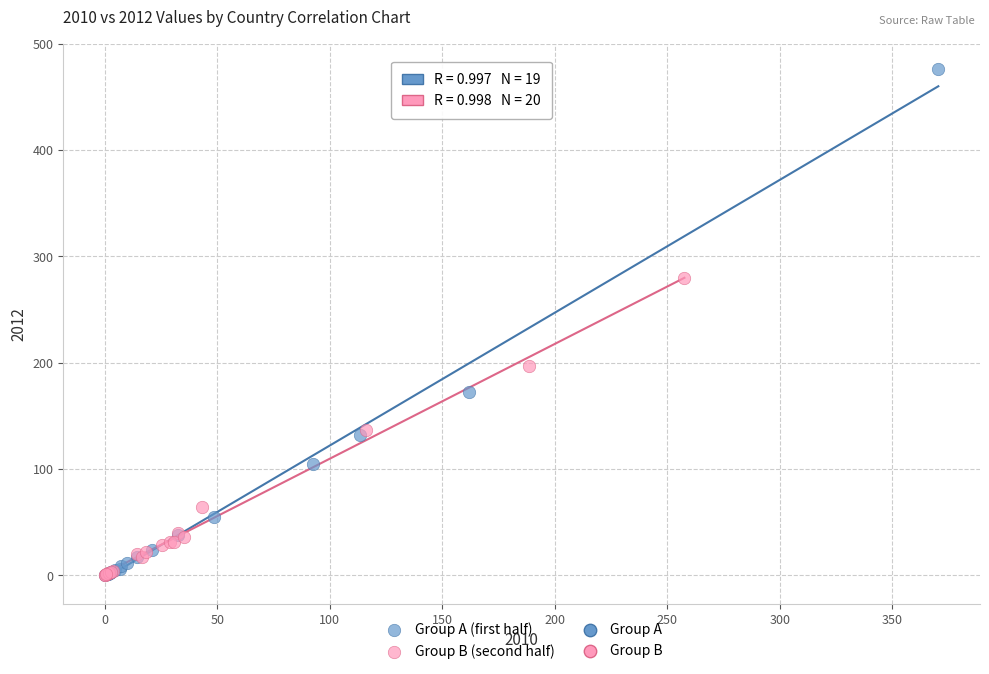

Which series reaches the maximum Y coordinate?

Group A (first half)